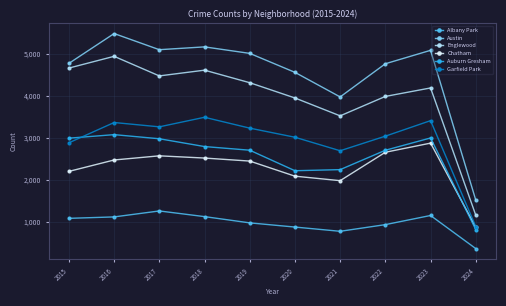

At how many categories does at least one series exceed 1228?

10